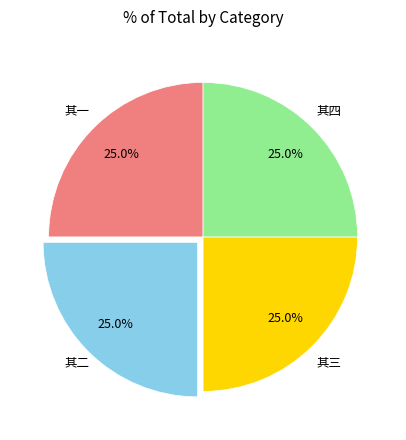

Is there a majority slice in this chart?

No